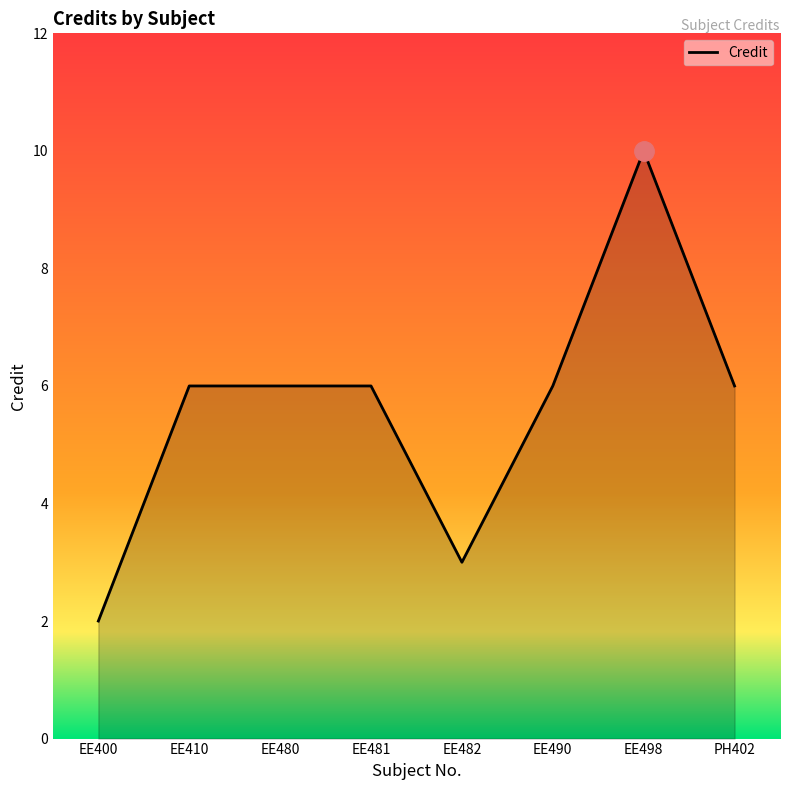

Count the number of data series in this chart.

1